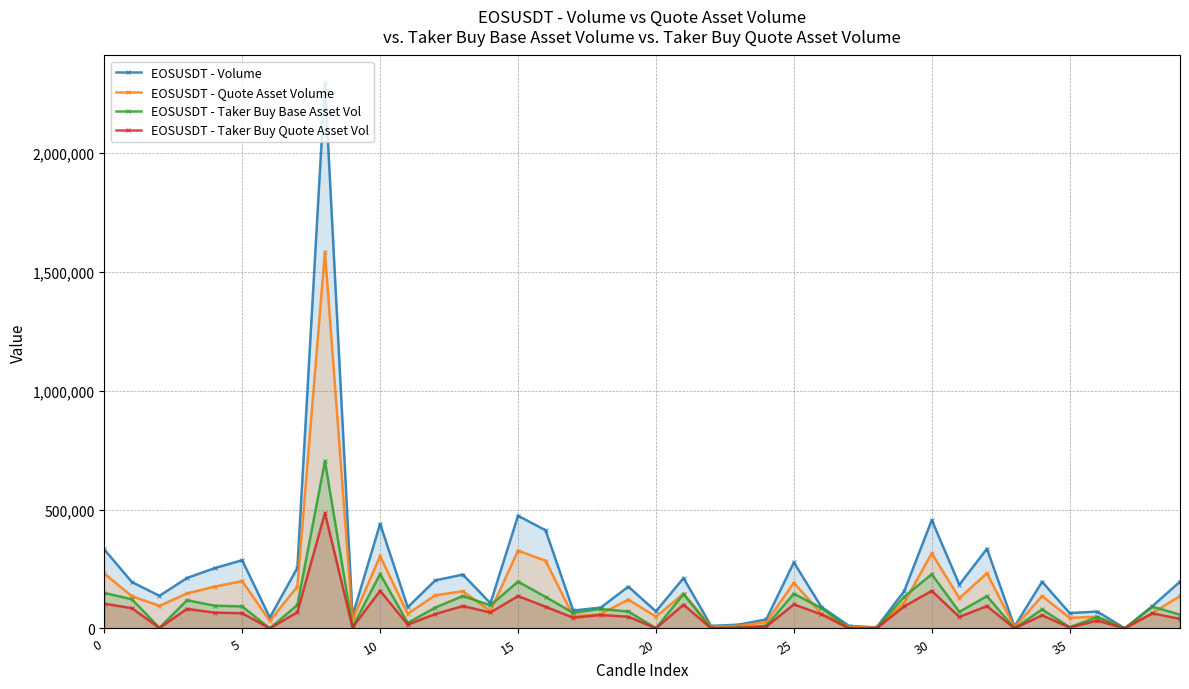

List the series in order of their peak value, lowest first.

EOSUSDT - Taker Buy Quote Asset Vol, EOSUSDT - Taker Buy Base Asset Vol, EOSUSDT - Quote Asset Volume, EOSUSDT - Volume